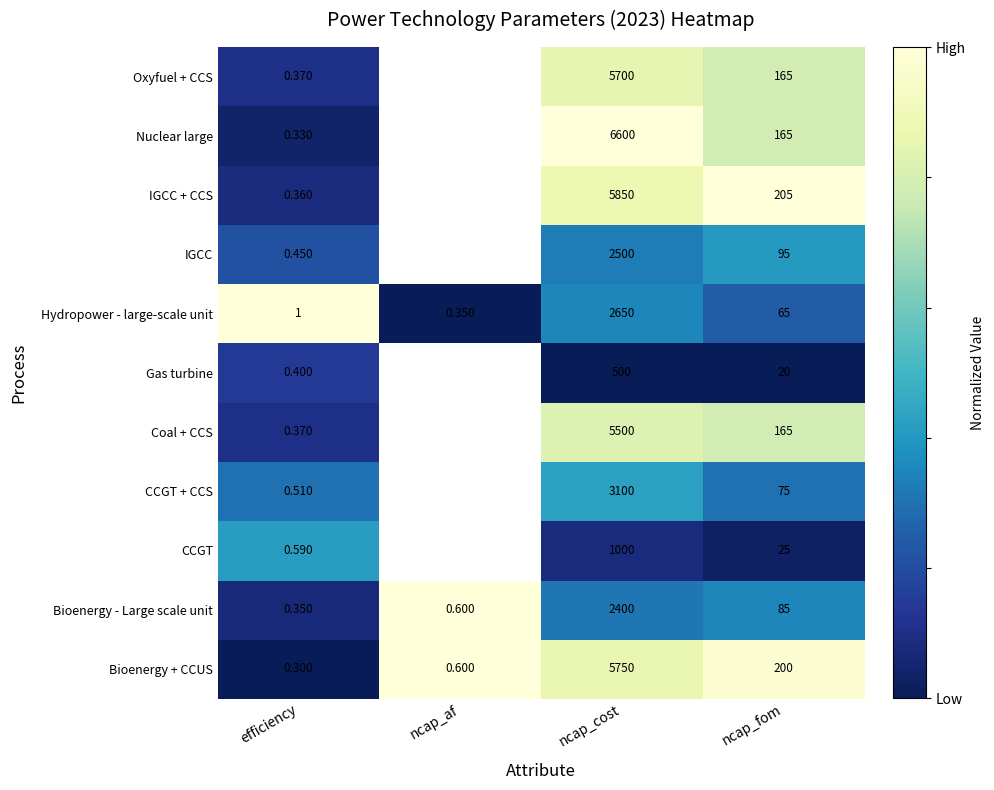

List the labels in order of Hydropower - large-scale unit value, largest first.

ncap_cost, ncap_fom, efficiency, ncap_af